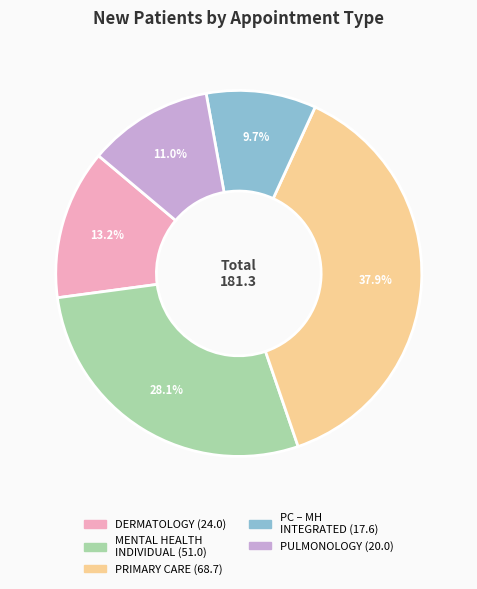

Does any single category account for the majority?

No